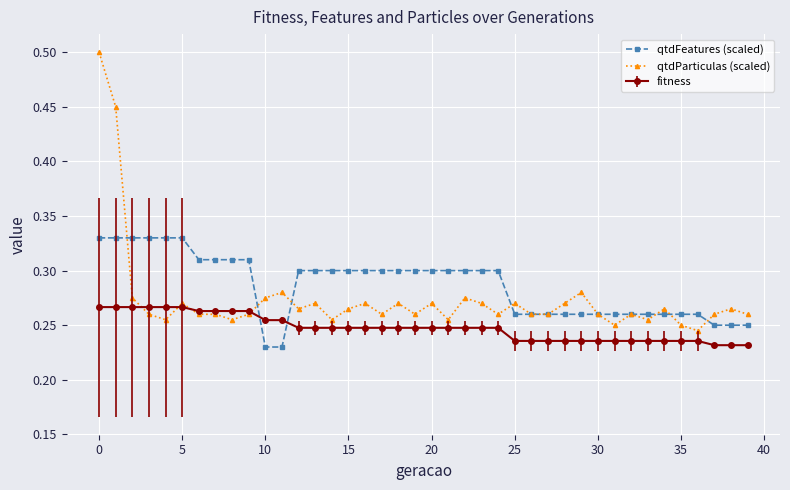

Is this an area chart (filled region under the line)?

No